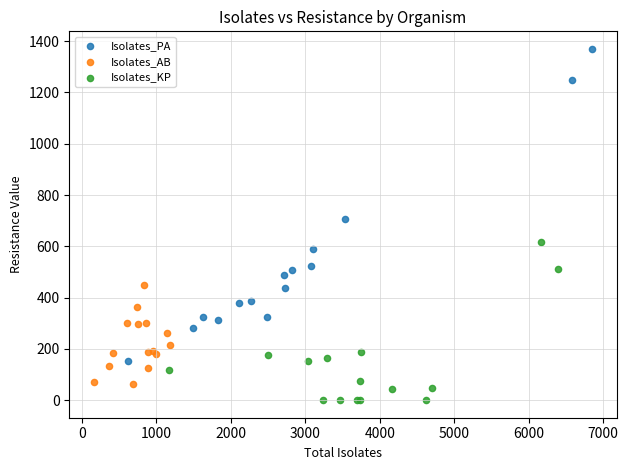

Which series has the largest Y range (max minus min)?

Isolates_PA